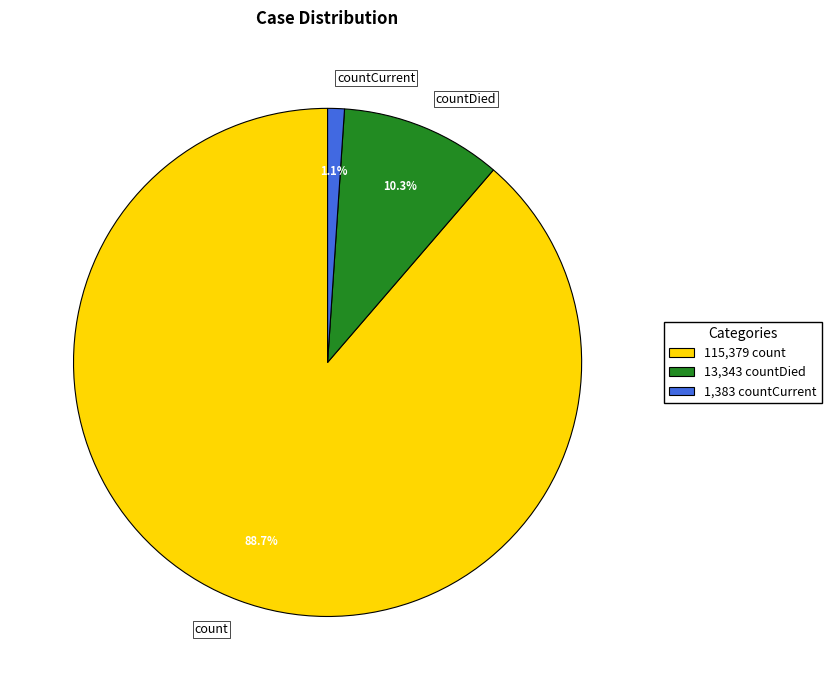

Which has a higher value, countCurrent or count?

count